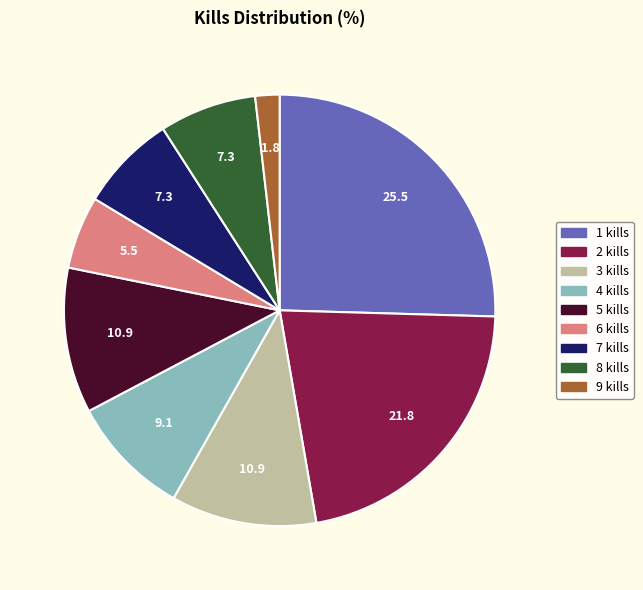

Is there a majority slice in this chart?

No